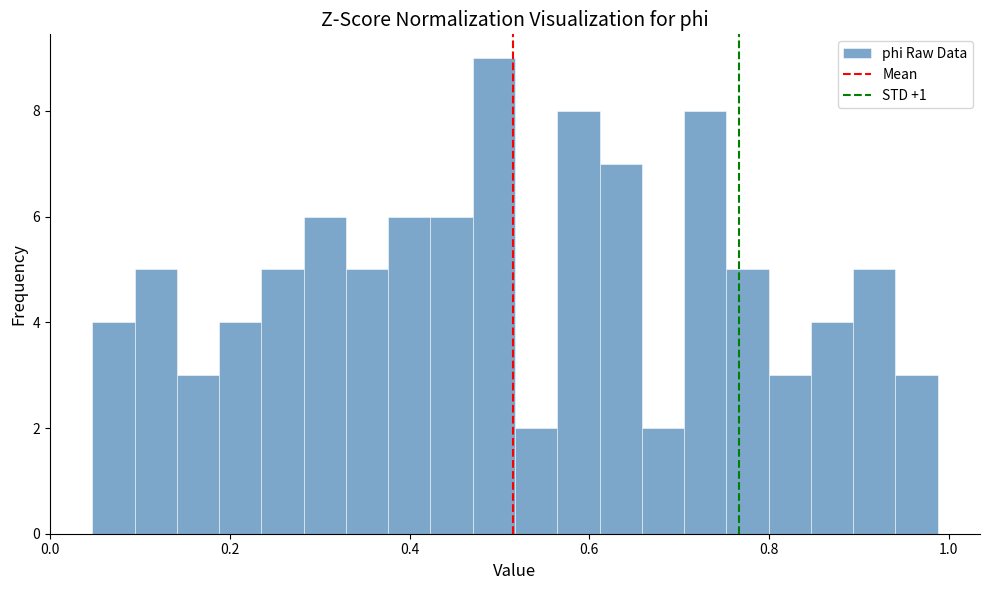

Read against the x-axis, roughly where is the centre of the tallest bar?

0.50